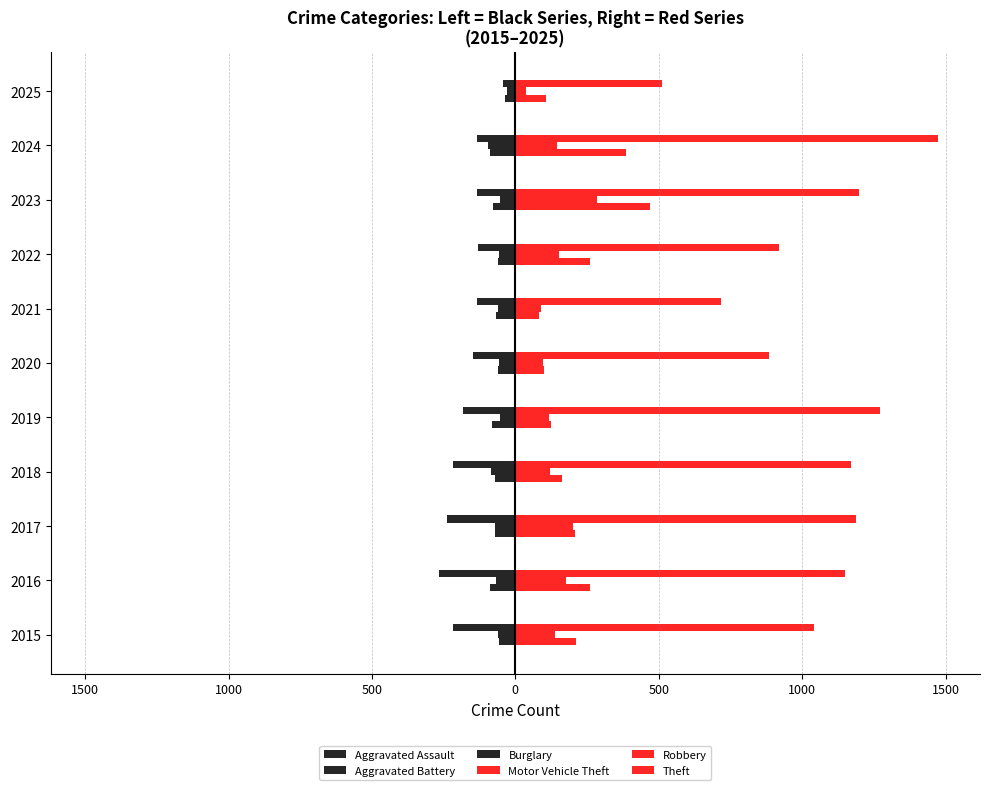

What is the value of the Burglary bar at the 1st from the left?

-216